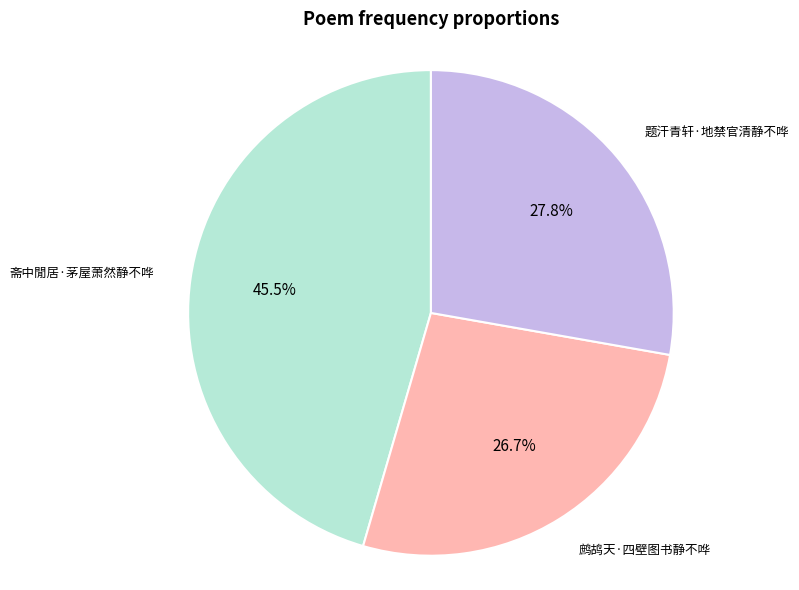

True or false: 题汗青轩·地禁官清静不哗 accounts for 13% of the total.

False